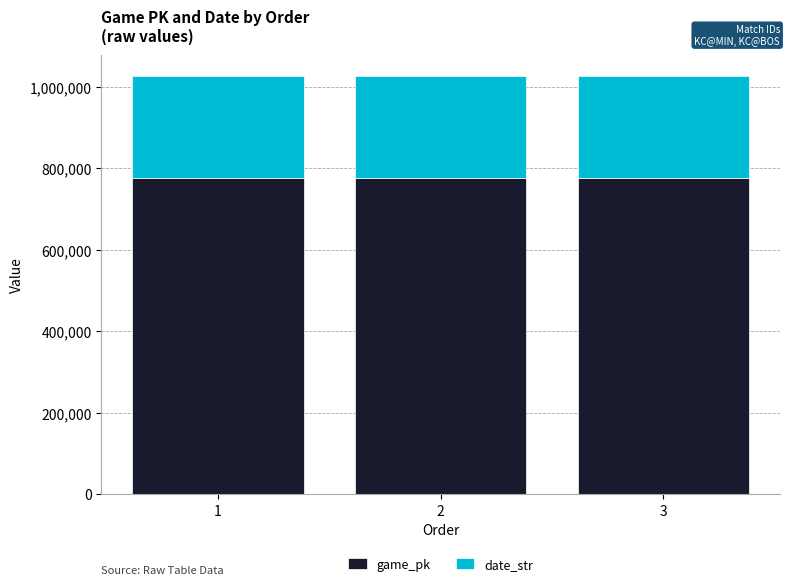

Count the number of data series in this chart.

2